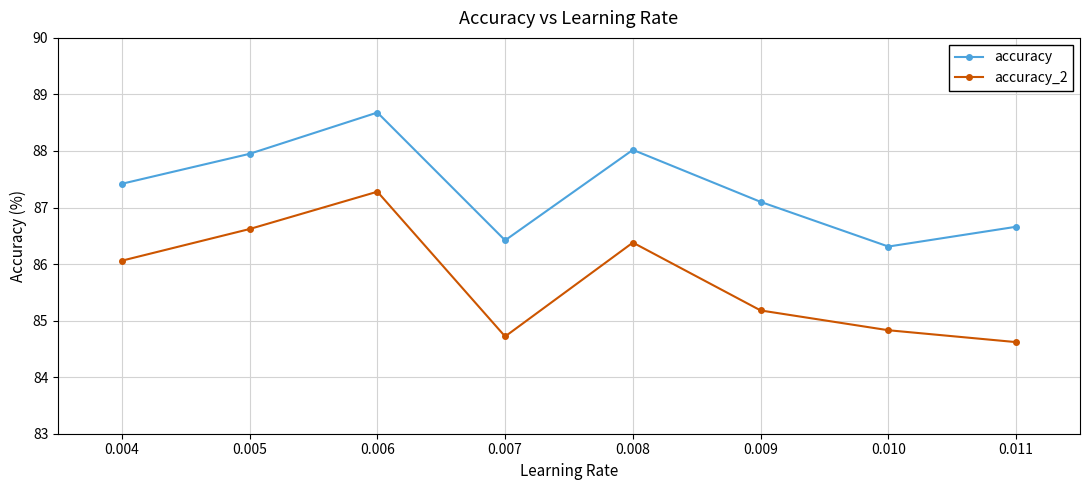

The value of accuracy_2 at 0.004 is 114.6. True or false?

False